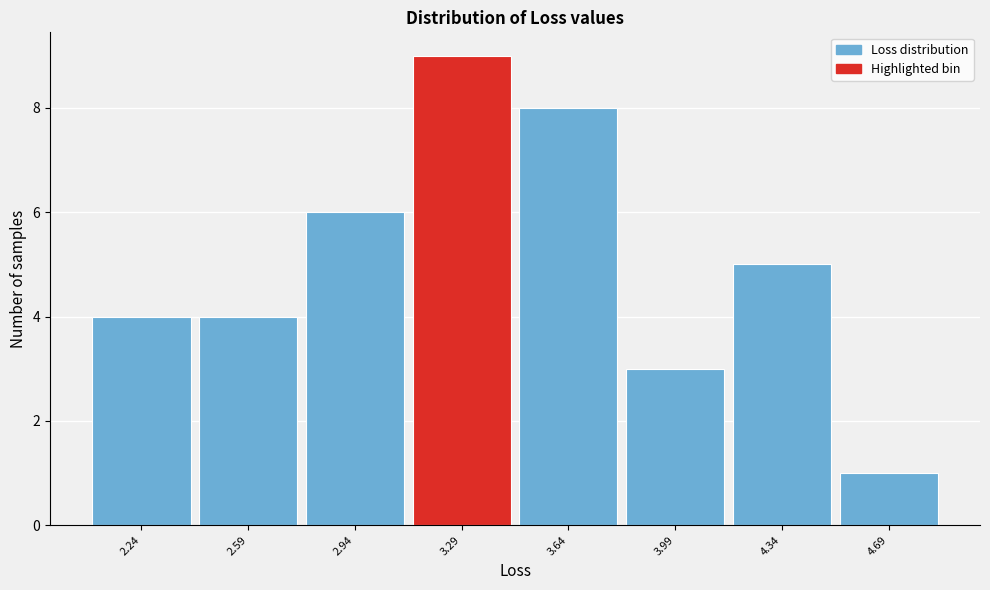

Reading left to right, extract all data points from this chart.

2.24=4	2.59=4	2.94=6	3.29=9	3.64=8	3.99=3	4.34=5	4.69=1